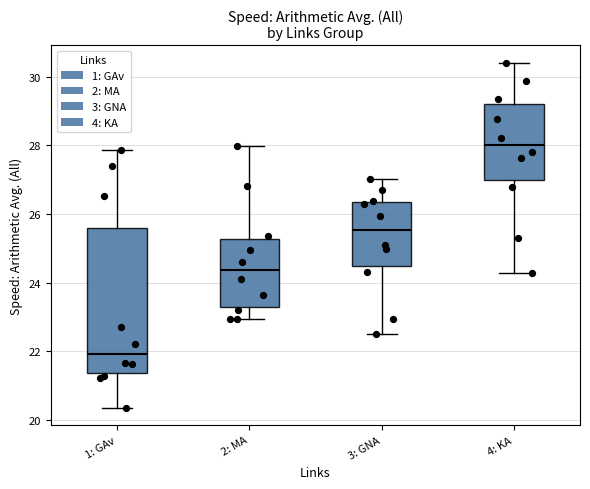

Which box has the lowest median line?

1: GAv